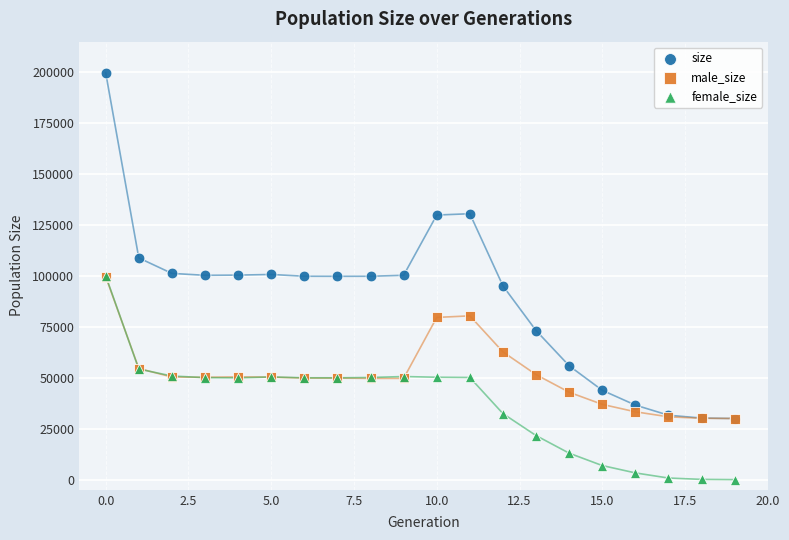

In the size series, what Y value is closest to 114883?

108837